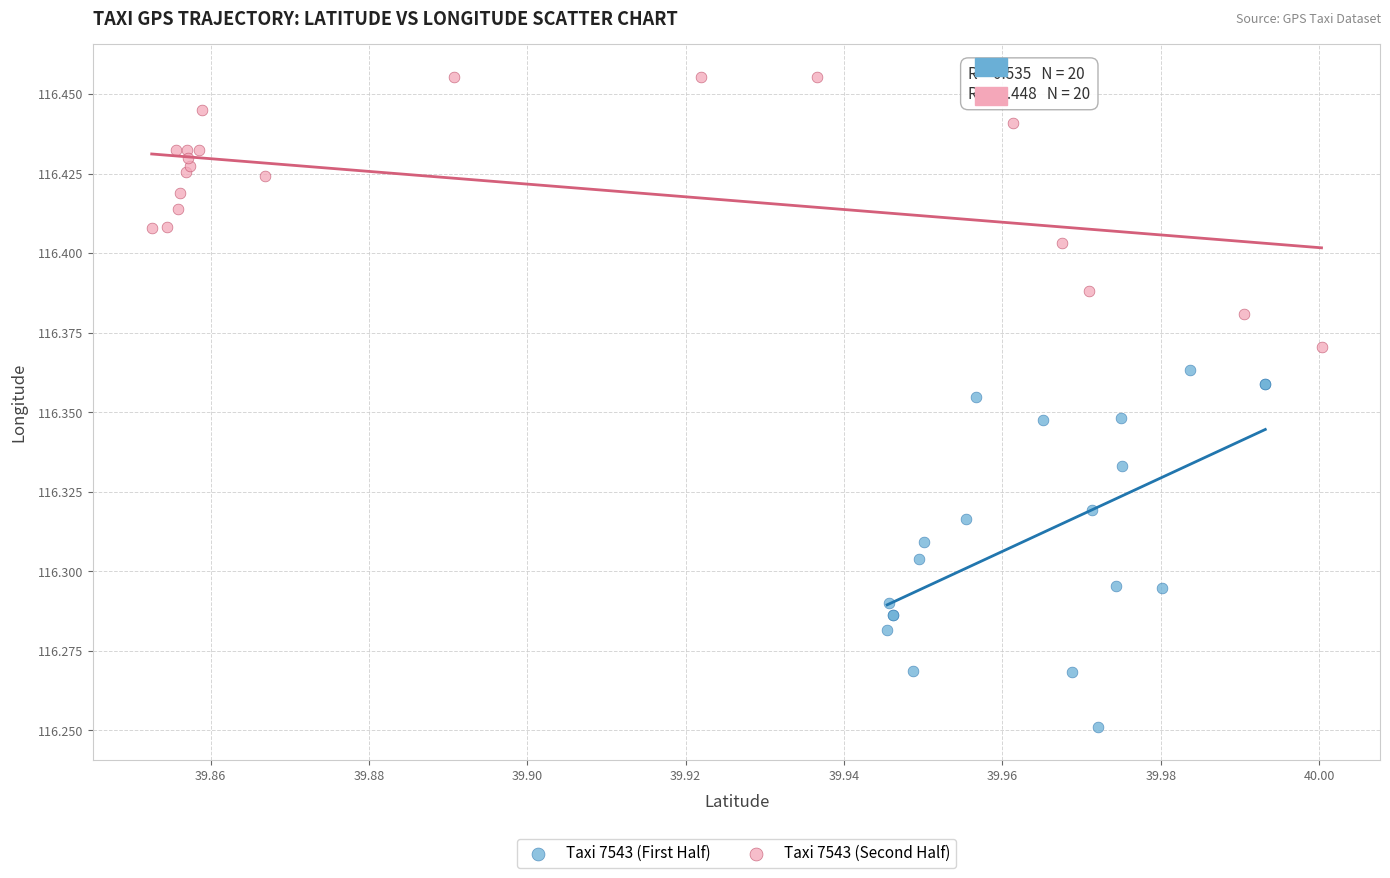

Which series has the largest Y range (max minus min)?

Taxi 7543 (First Half)